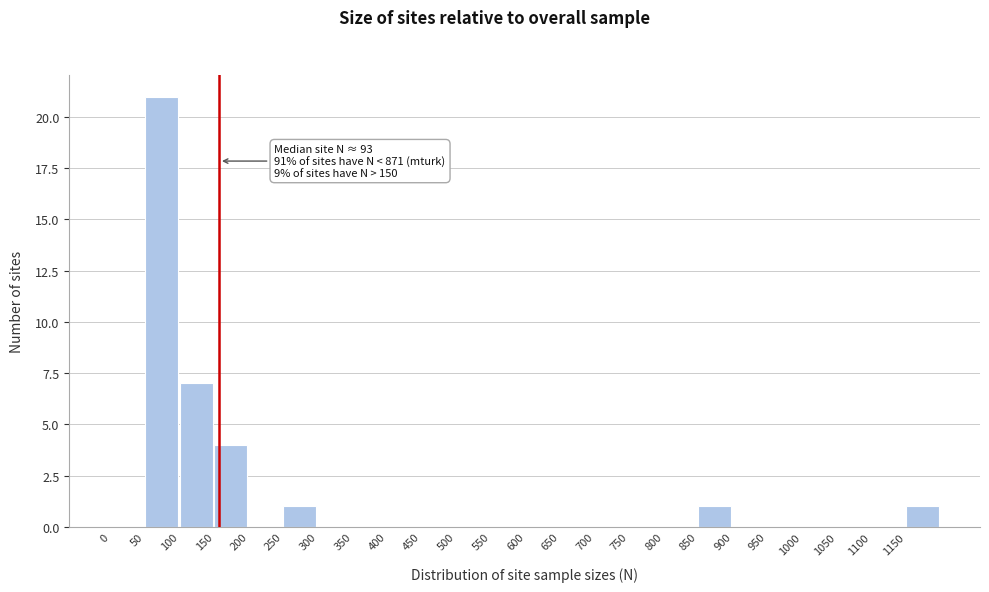

Over which range of the x-axis is the bar tallest?

50 to 100